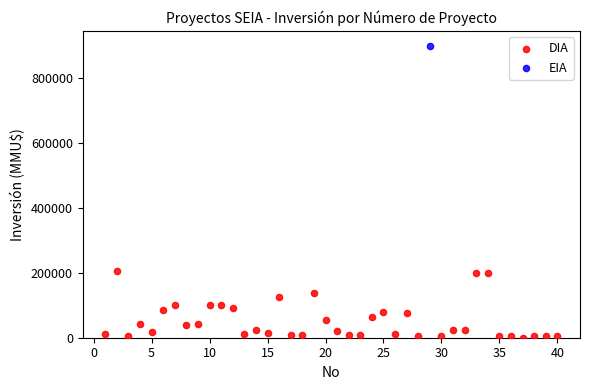

What are all the series names shown in the legend?

DIA, EIA